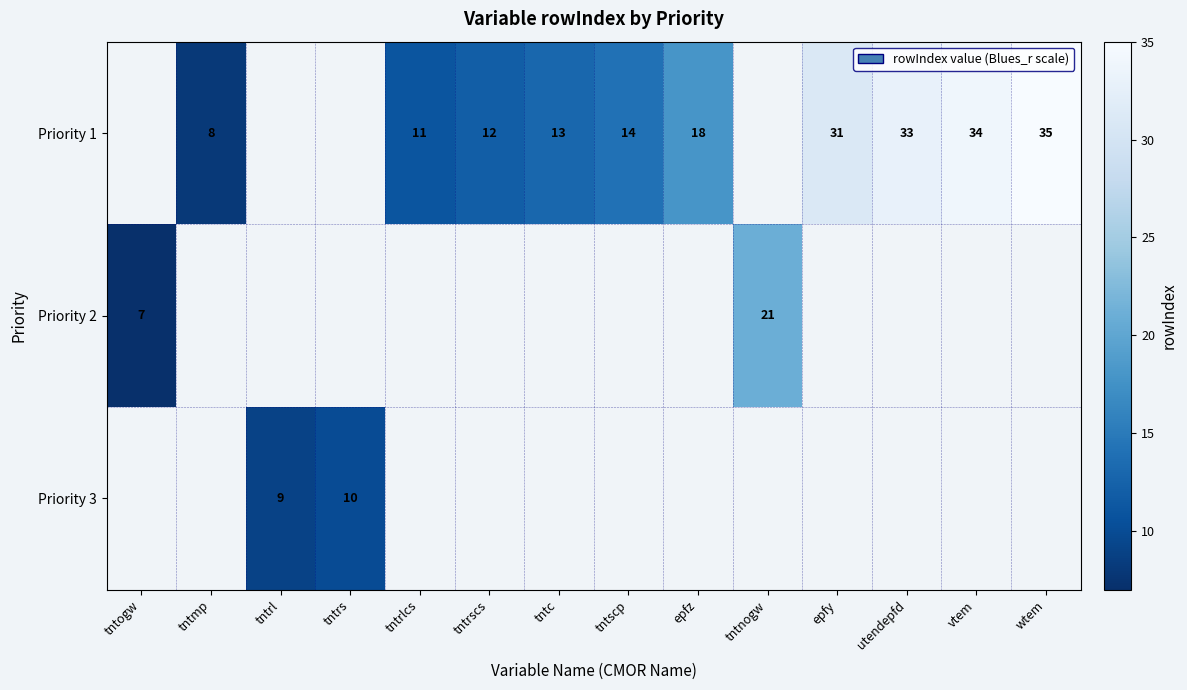

True or false: Priority 1 has a value of 11 at tntrlcs.

True